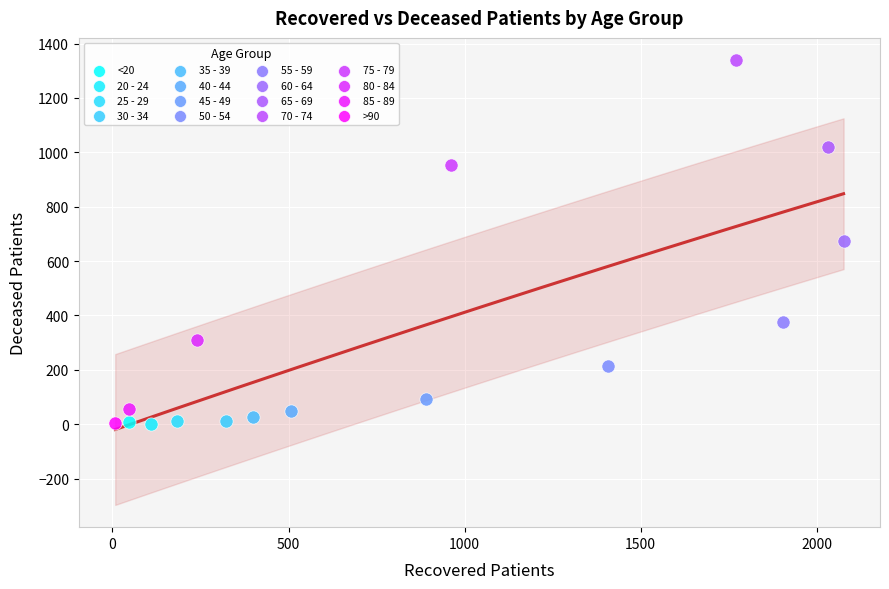

What are all the series names shown in the legend?

<20, 20 - 24, 25 - 29, 30 - 34, 35 - 39, 40 - 44, 45 - 49, 50 - 54, 55 - 59, 60 - 64, 65 - 69, 70 - 74, 75 - 79, 80 - 84, 85 - 89, >90